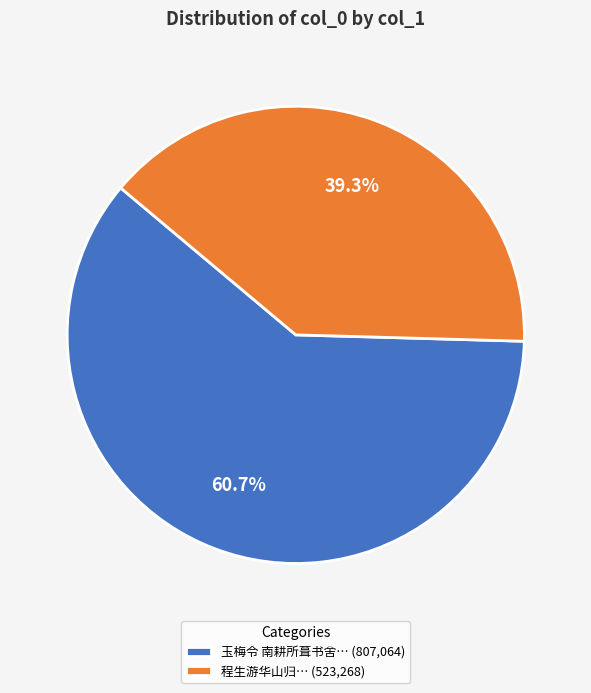

Which category has the smallest portion of the pie?

程生游华山归… (523,268)